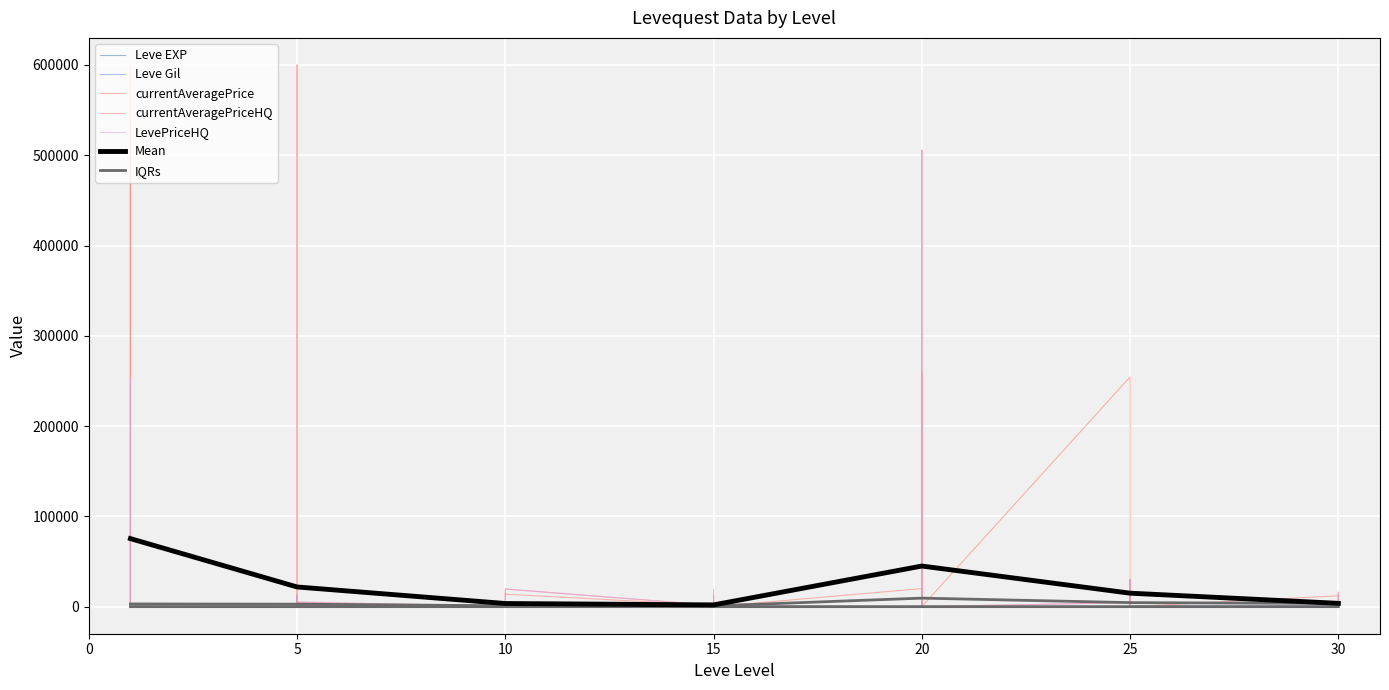

True or false: Leve Gil has a value of 460 at 8.

True